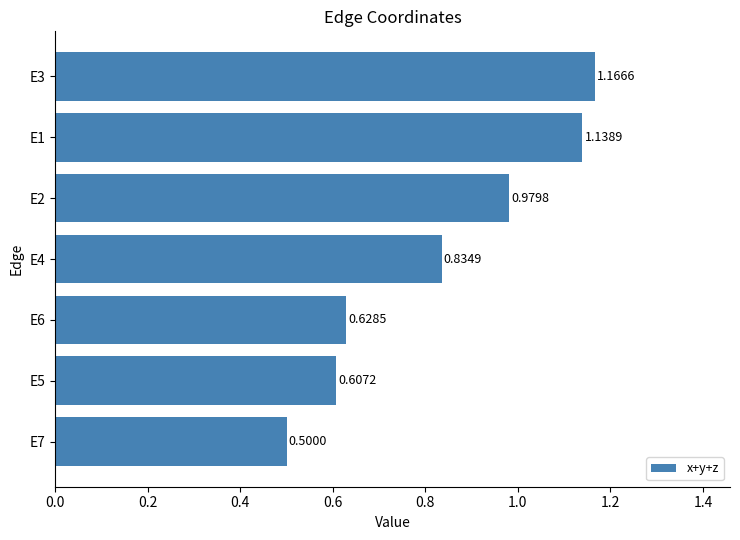

Which has a higher value, E5 or E6?

E6